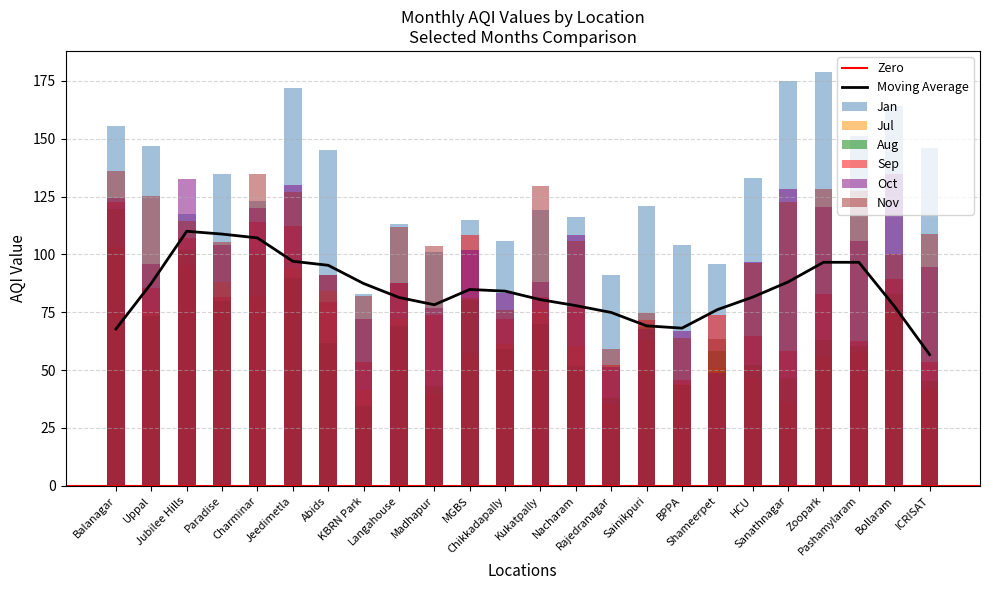

Reading right to left, what are all the values shown in this chart?

Jan: ICRISAT=146.0	Bollaram=164.0	Pashamylaram=151.0	Zoopark=179.0	Sanathnagar=175.0	HCU=133.0	Shameerpet=96.0	BPPA=104.0	Sainikpuri=121.0	Rajedranagar=91.0	Nacharam=116.0	Kukatpally=119.0	Chikkadapally=106.0	MGBS=115.0	Madhapur=101.0	Langahouse=113.0	KBRN Park=83.0	Abids=145.0	Jeedimetla=172.1	Charminar=122.9	Paradise=134.6	Jubilee Hills=117.7	Uppal=146.8	Balanagar=155.3
Jul: ICRISAT=41.7	Bollaram=75.3	Pashamylaram=57.8	Zoopark=55.9	Sanathnagar=36.2	HCU=46.7	Shameerpet=51.1	BPPA=43.9	Sainikpuri=62.8	Rajedranagar=35.1	Nacharam=60.4	Kukatpally=76.1	Chikkadapally=61.1	MGBS=57.5	Madhapur=39.6	Langahouse=71.9	KBRN Park=41.2	Abids=84.1	Jeedimetla=94.1	Charminar=82.2	Paradise=88.0	Jubilee Hills=95.6	Uppal=75.4	Balanagar=103.0
Aug: ICRISAT=45.3	Bollaram=83.0	Pashamylaram=60.4	Zoopark=63.1	Sanathnagar=46.5	HCU=52.3	Shameerpet=58.4	BPPA=43.8	Sainikpuri=68.8	Rajedranagar=38.0	Nacharam=51.9	Kukatpally=70.1	Chikkadapally=59.2	MGBS=80.2	Madhapur=43.0	Langahouse=69.2	KBRN Park=34.6	Abids=61.8	Jeedimetla=89.7	Charminar=100.0	Paradise=79.9	Jubilee Hills=102.0	Uppal=73.2	Balanagar=119.8
Sep: ICRISAT=53.3	Bollaram=89.4	Pashamylaram=62.5	Zoopark=82.8	Sanathnagar=58.1	HCU=64.9	Shameerpet=73.6	BPPA=45.9	Sainikpuri=71.8	Rajedranagar=52.3	Nacharam=77.2	Kukatpally=81.6	Chikkadapally=72.2	MGBS=108.5	Madhapur=73.8	Langahouse=87.6	KBRN Park=53.6	Abids=79.3	Jeedimetla=112.4	Charminar=113.9	Paradise=81.7	Jubilee Hills=107.0	Uppal=85.3	Balanagar=122.8
Oct: ICRISAT=94.6	Bollaram=134.7	Pashamylaram=105.7	Zoopark=120.7	Sanathnagar=128.2	HCU=96.9	Shameerpet=48.8	BPPA=66.9	Sainikpuri=67.9	Rajedranagar=51.4	Nacharam=108.6	Kukatpally=88.0	Chikkadapally=83.2	MGBS=101.7	Madhapur=77.0	Langahouse=87.6	KBRN Park=71.9	Abids=91.0	Jeedimetla=130.0	Charminar=120.2	Paradise=103.9	Jubilee Hills=132.4	Uppal=96.0	Balanagar=124.6
Nov: ICRISAT=108.9	Bollaram=100.1	Pashamylaram=127.5	Zoopark=128.4	Sanathnagar=122.8	HCU=96.2	Shameerpet=63.5	BPPA=63.9	Sainikpuri=74.6	Rajedranagar=59.2	Nacharam=105.9	Kukatpally=129.8	Chikkadapally=75.9	MGBS=81.1	Madhapur=103.5	Langahouse=111.9	KBRN Park=82.0	Abids=91.1	Jeedimetla=126.8	Charminar=134.7	Paradise=105.4	Jubilee Hills=114.5	Uppal=125.1	Balanagar=136.2